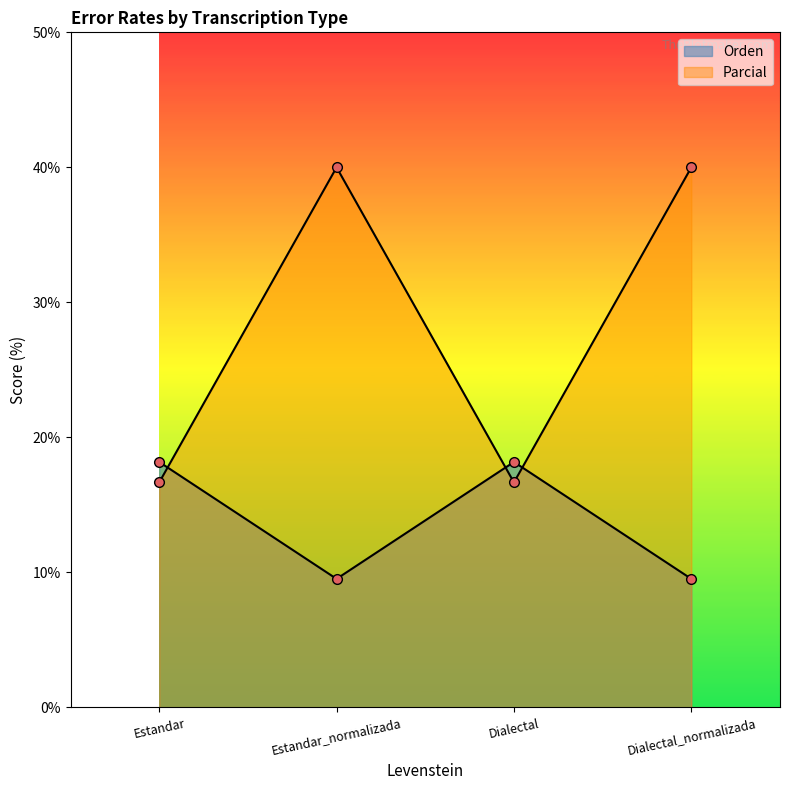

In Parcial, how many points are higher than both neighbors (excluding endpoints)?

1